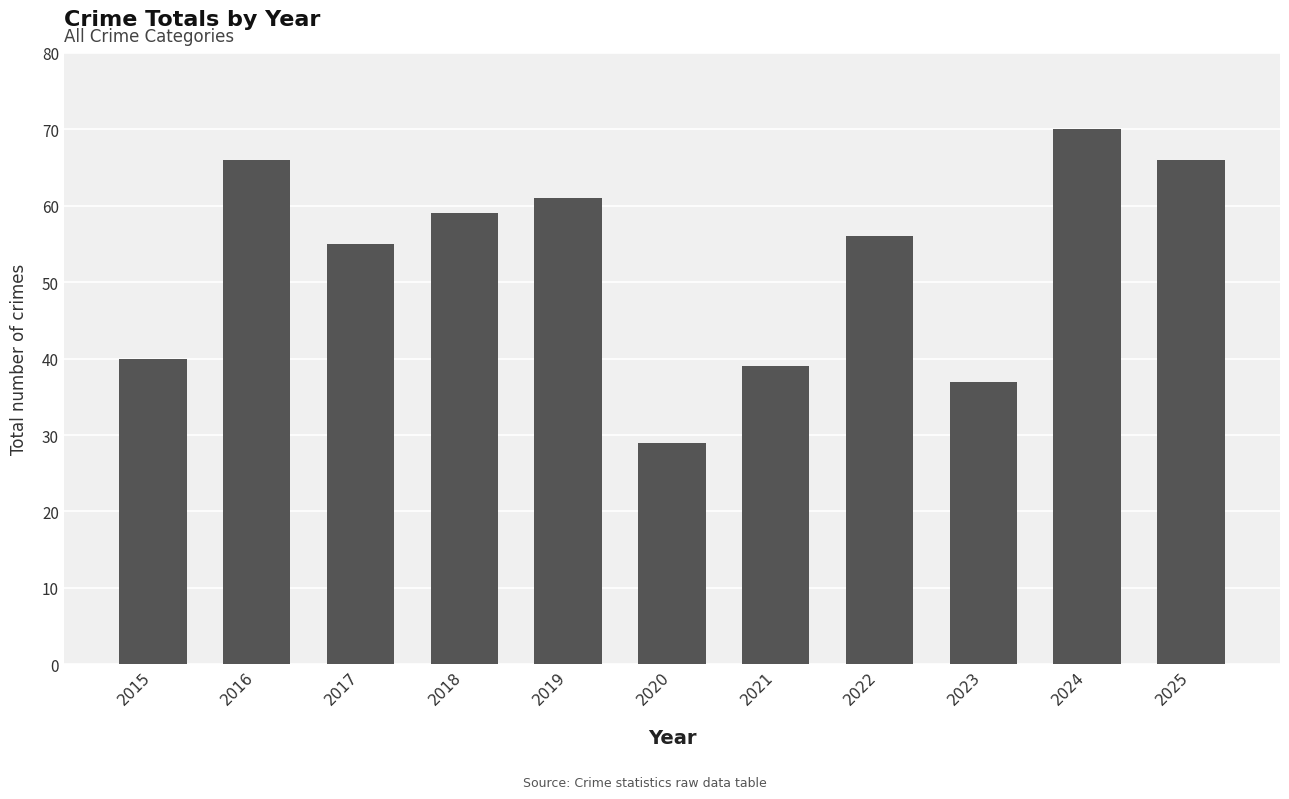

What is the sum of all values?

578